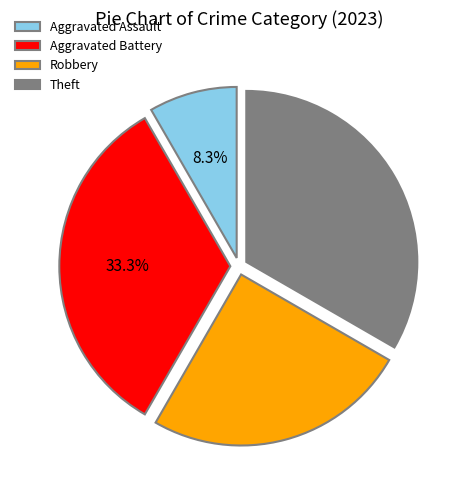

Which category has the smallest portion of the pie?

Aggravated Assault